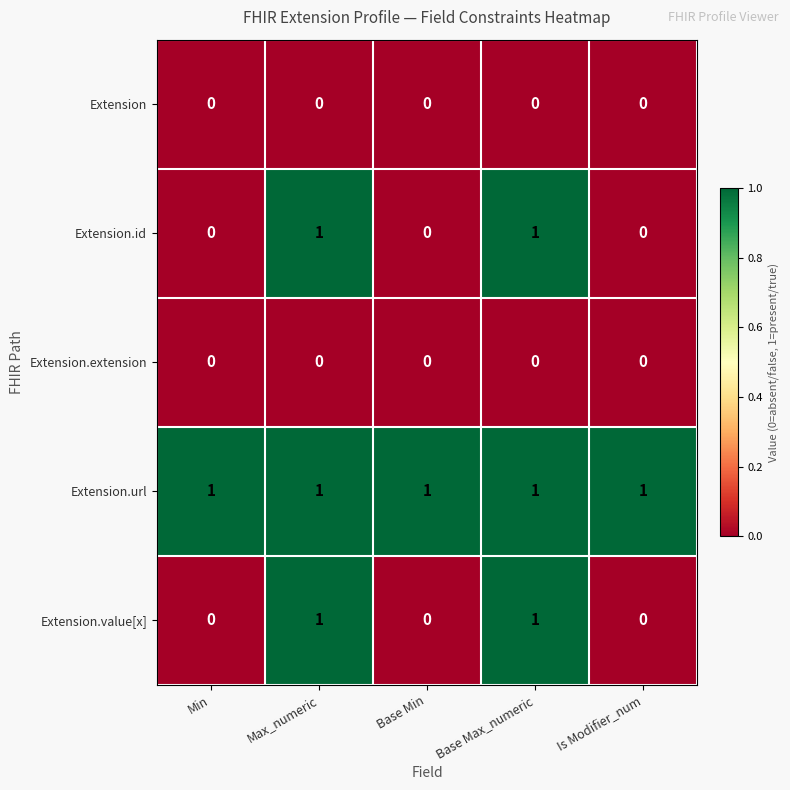

Which series has the largest total across all categories?

Extension.url